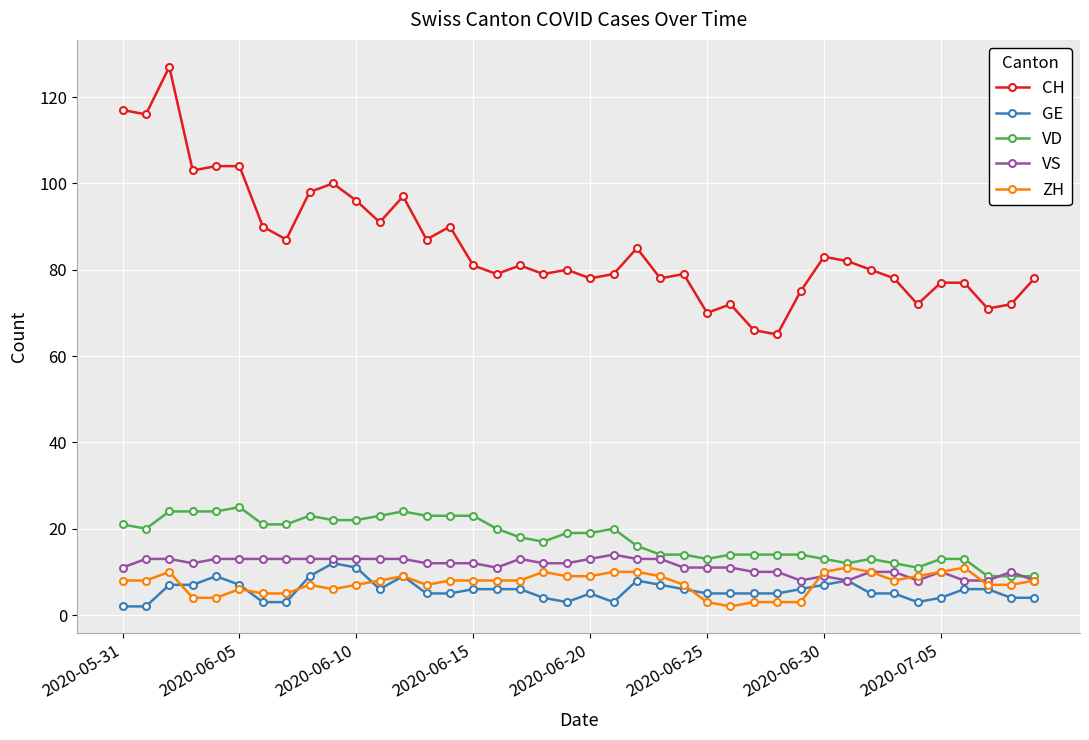

Which series has the largest range (max minus min)?

CH